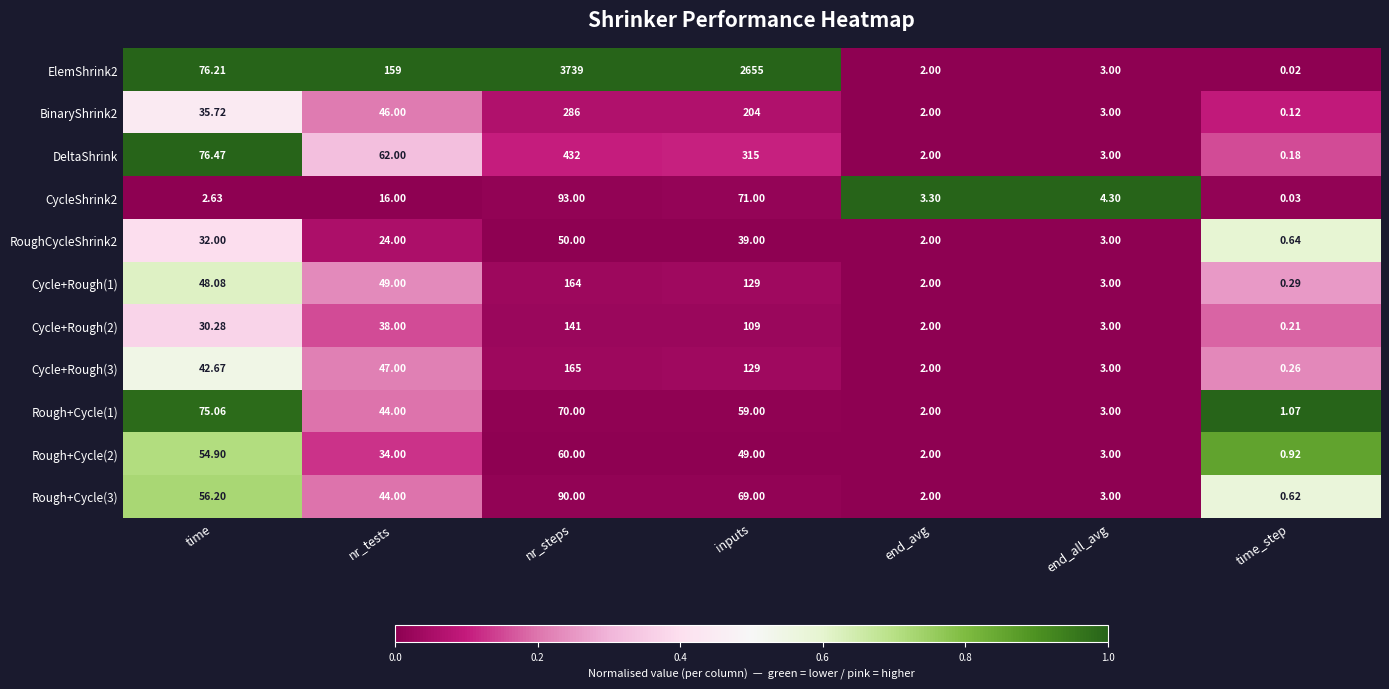

Which series changed the most between time and time_step?

DeltaShrink